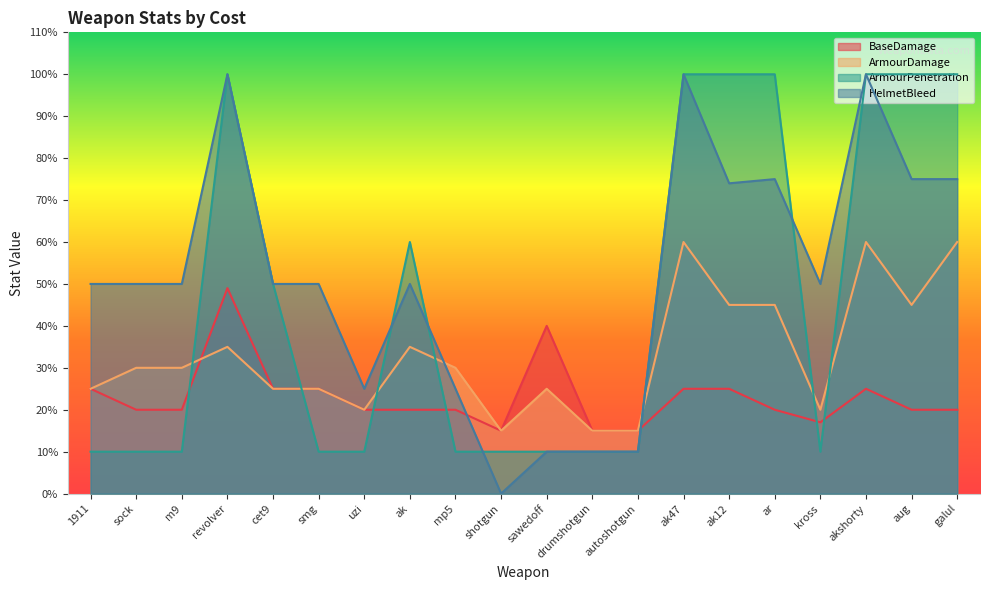

At which label does ArmourDamage reach its minimum?

shotgun